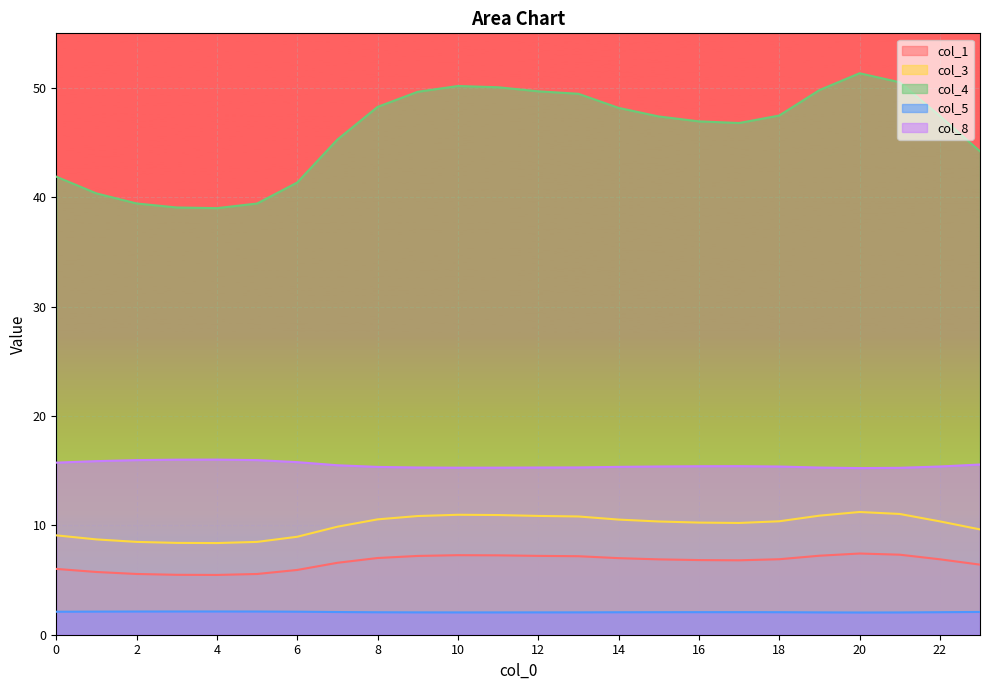

True or false: col_3 and col_8 intersect in this chart.

False